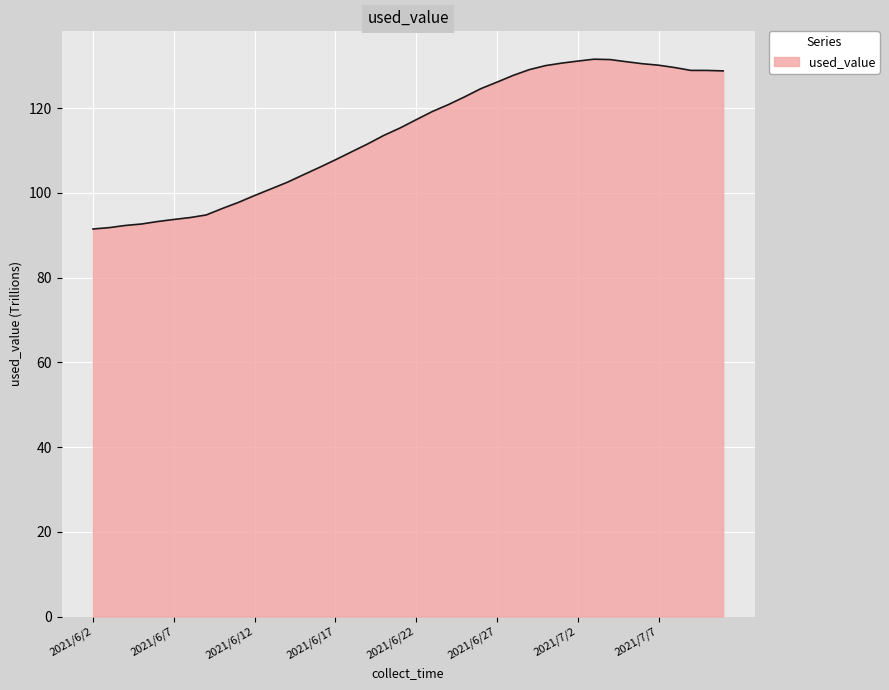

What is the greatest value displayed?

131.6